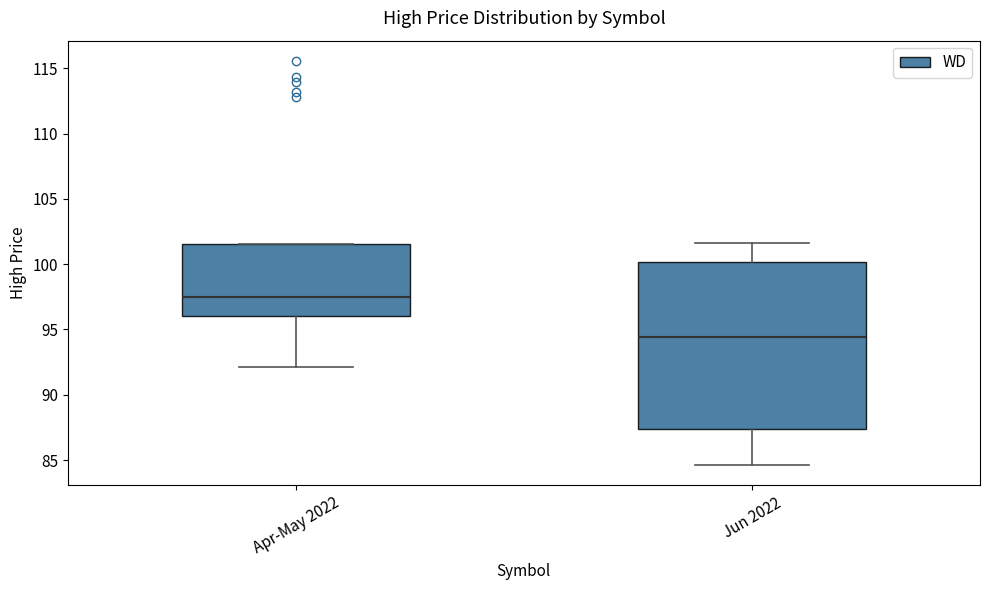

Comparing the boxes themselves (not the whiskers), which one is the tallest?

Jun 2022